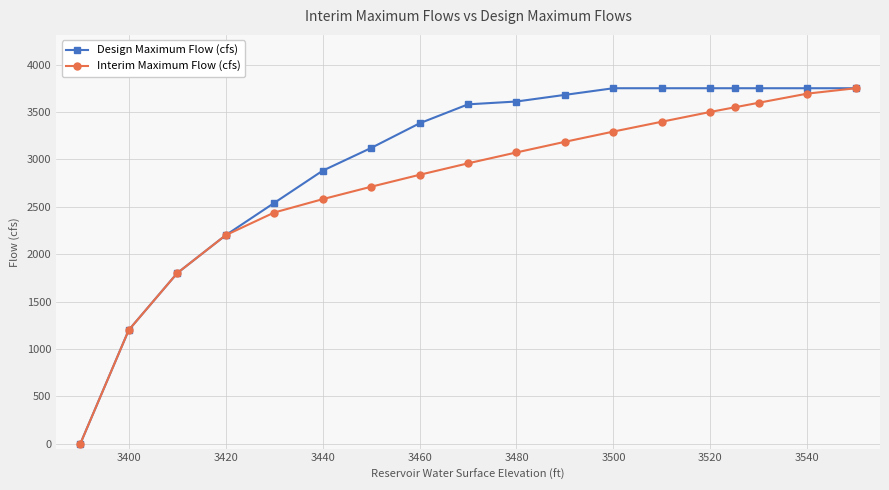

What are all the series names shown in the legend?

Design Maximum Flow (cfs), Interim Maximum Flow (cfs)